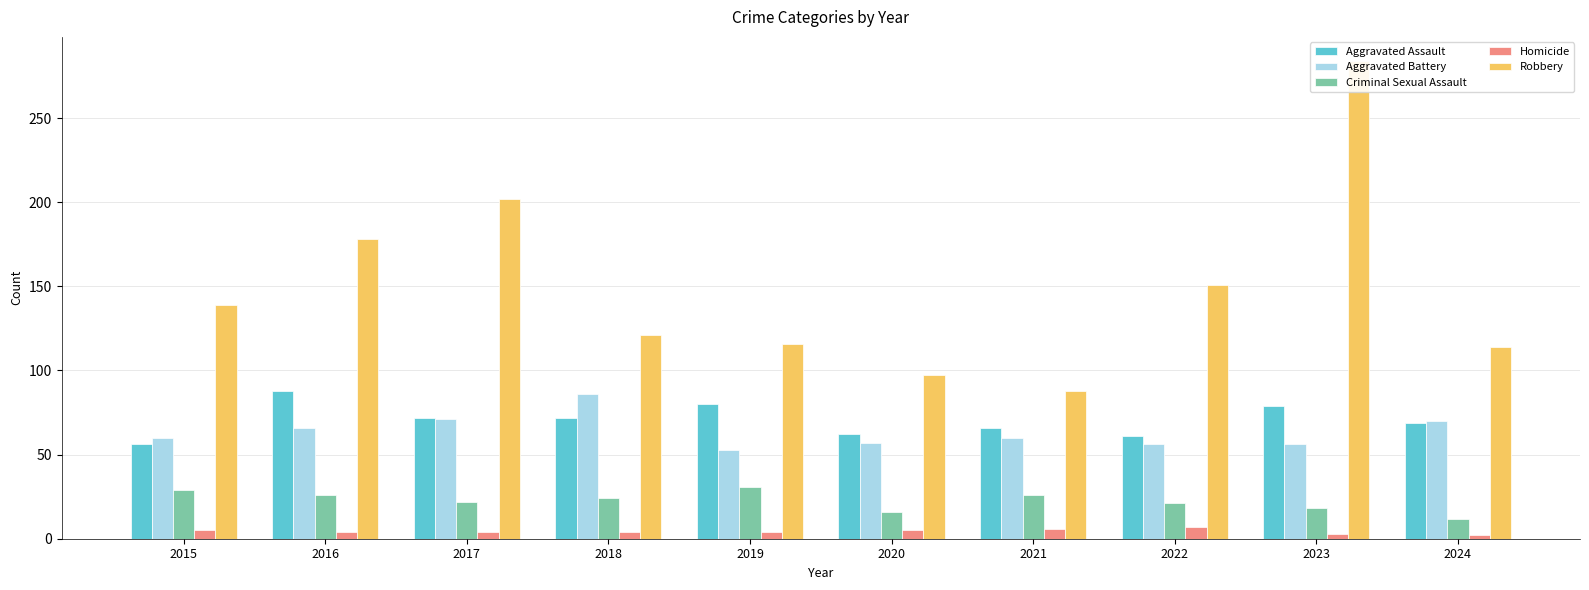

How many data points in Robbery are above 139?

4